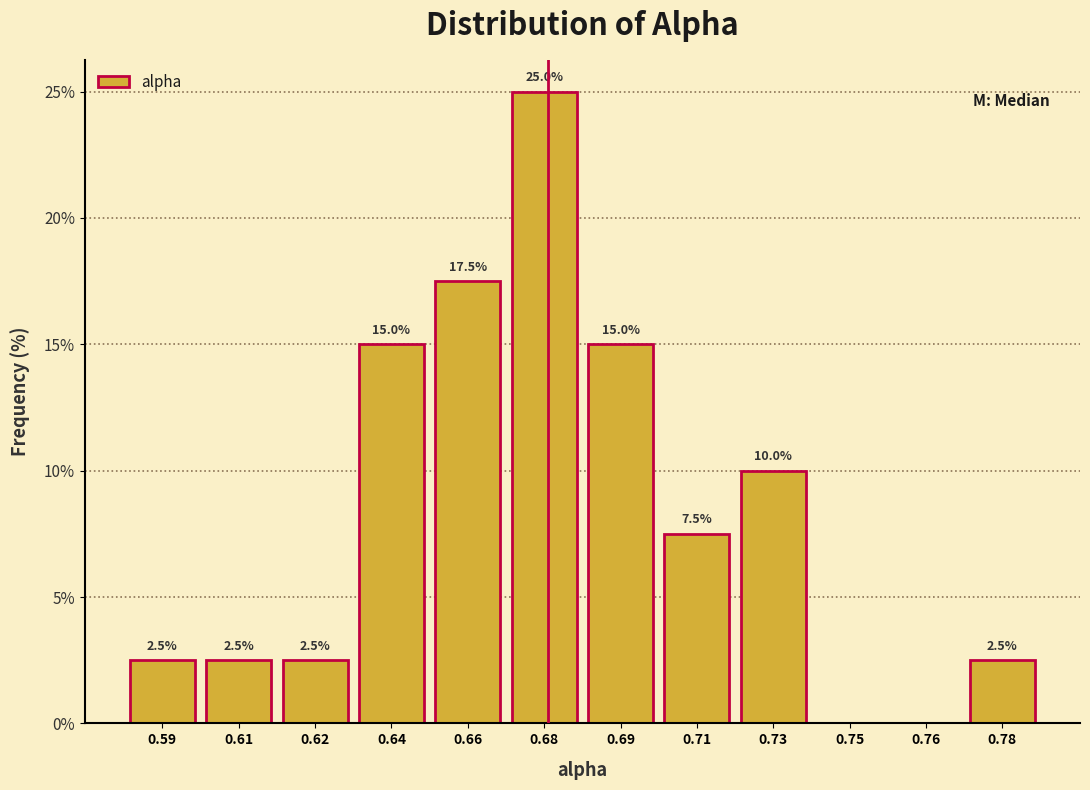

Reading left to right, extract all data points from this chart.

0.59=2.5	0.61=2.5	0.62=2.5	0.64=15.0	0.66=17.5	0.68=25.0	0.69=15.0	0.71=7.5	0.73=10.0	0.75=0.0	0.76=0.0	0.78=2.5